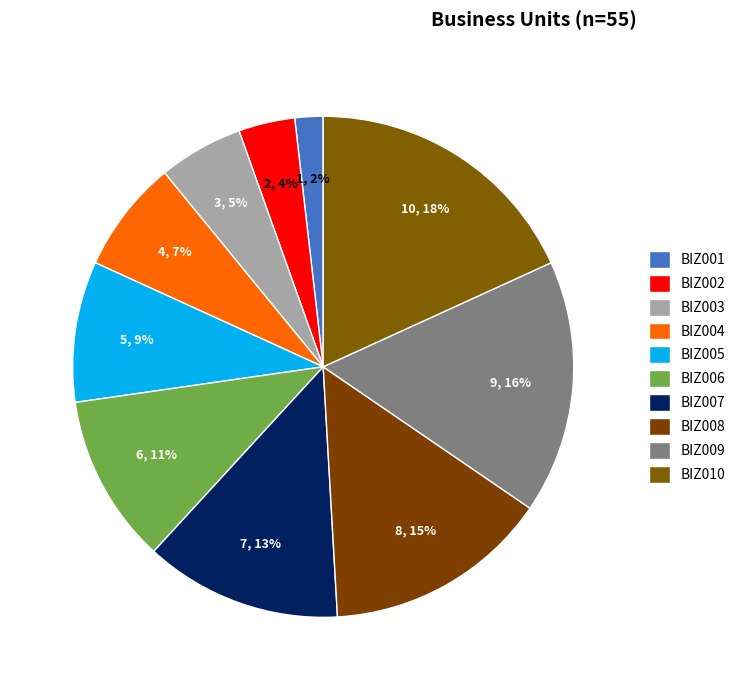

To the nearest percent, what portion does BIZ007 represent?

13%